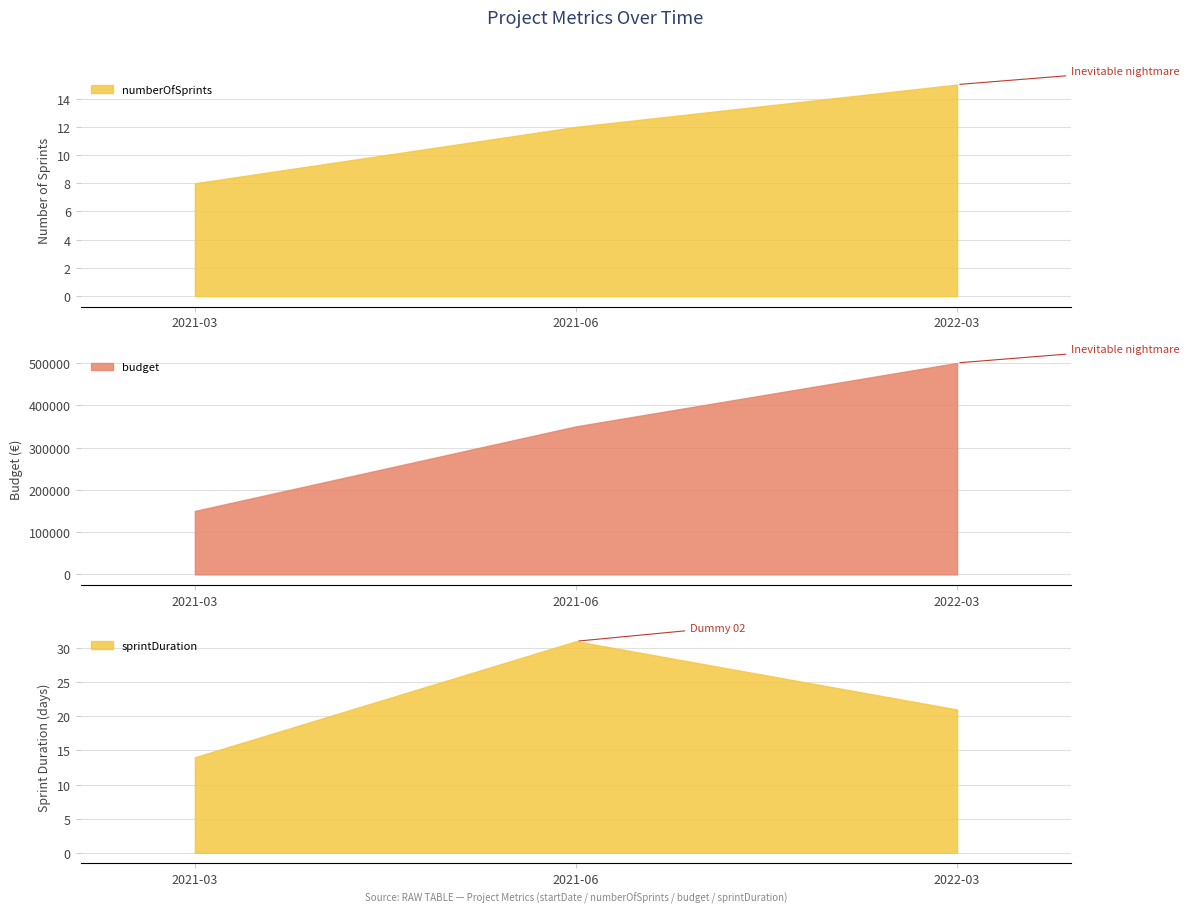

What is the total value across all series at 2022-03-01?

500036